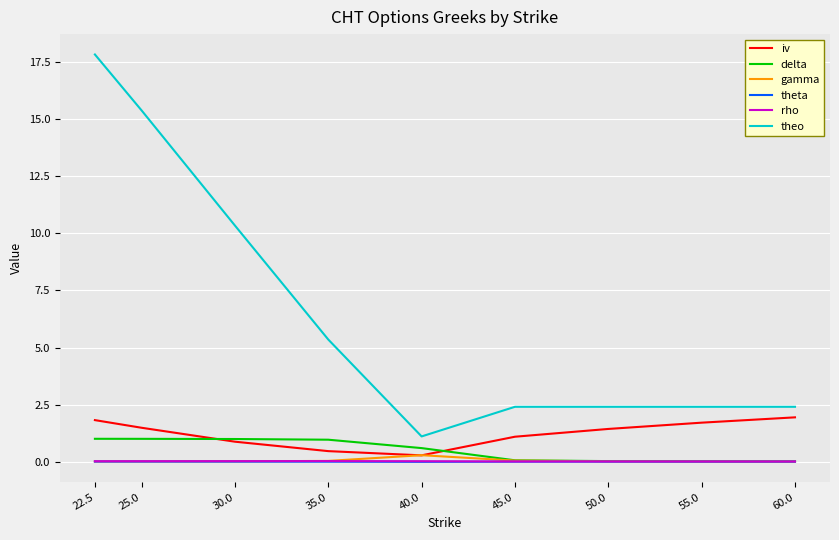

What is the total value across all series at 35.0?

6.8